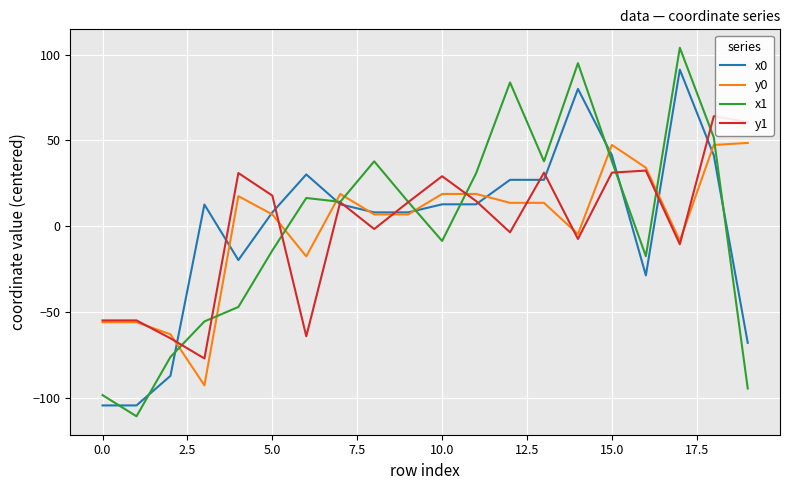

Rank the series by their maximum value, from highest to lowest.

x1, x0, y1, y0